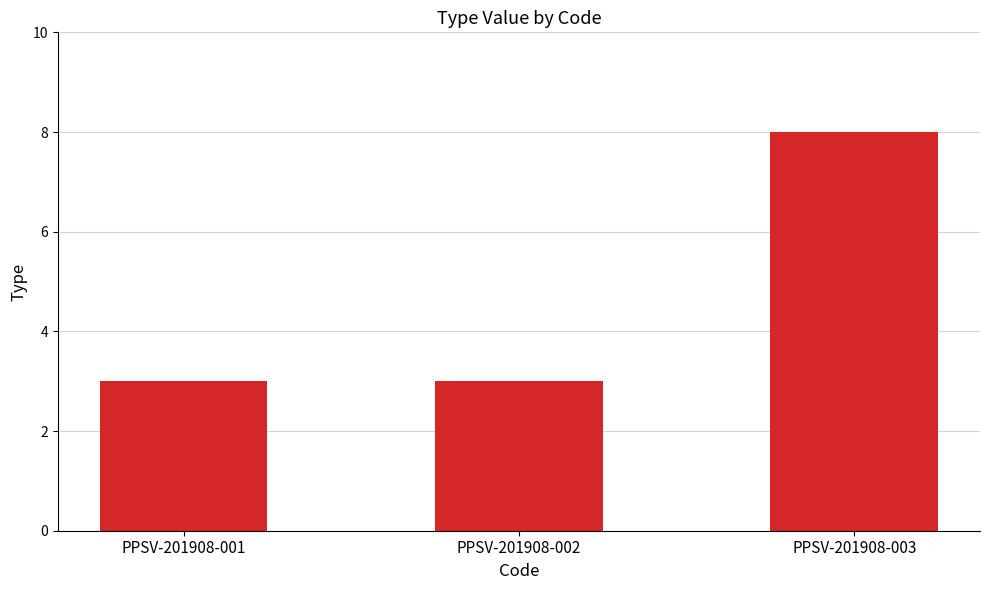

What is the change in value from PPSV-201908-002 to PPSV-201908-003?

+5